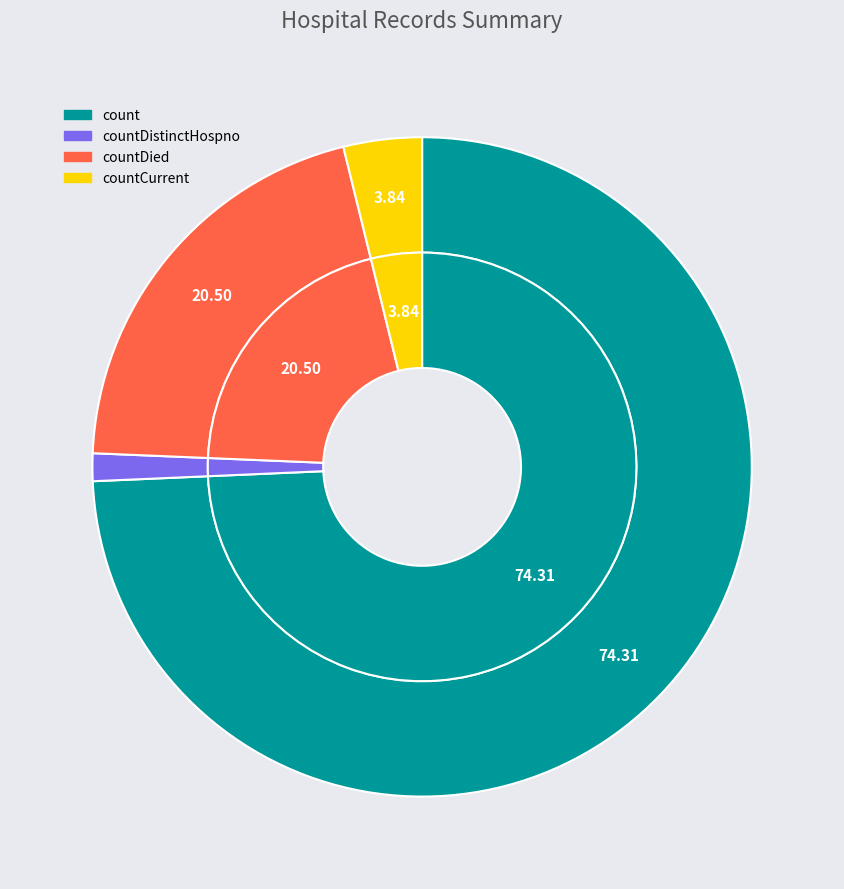

Does countCurrent account for over 50% of the chart?

No